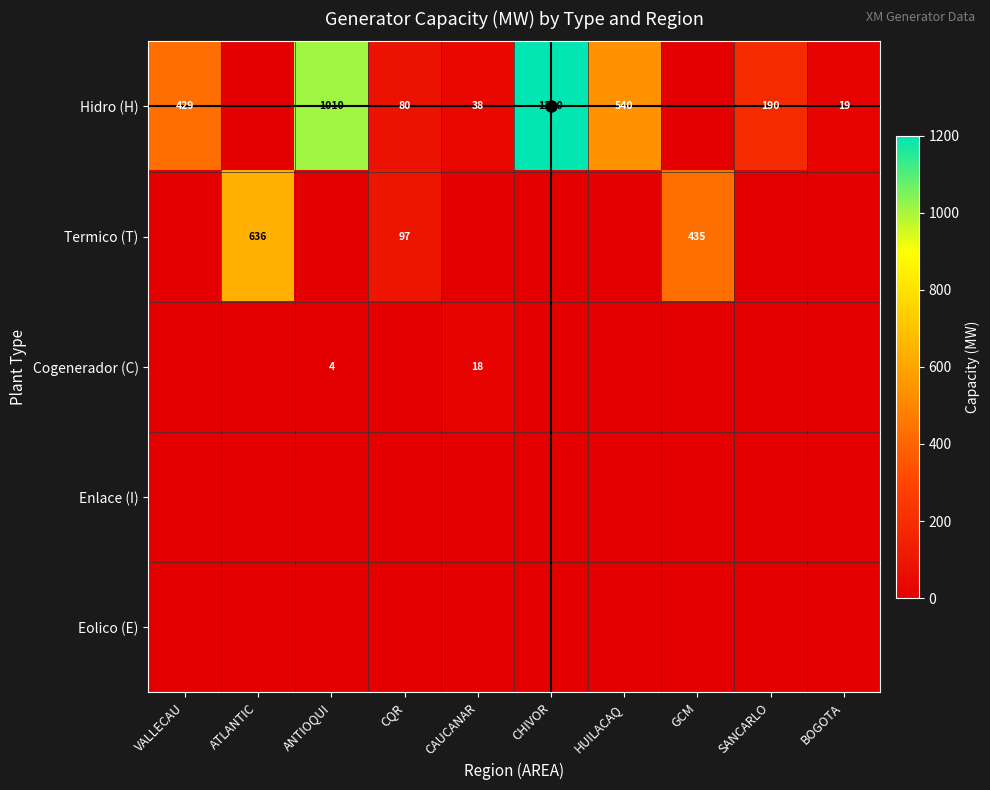

How many data points does each series have?

10